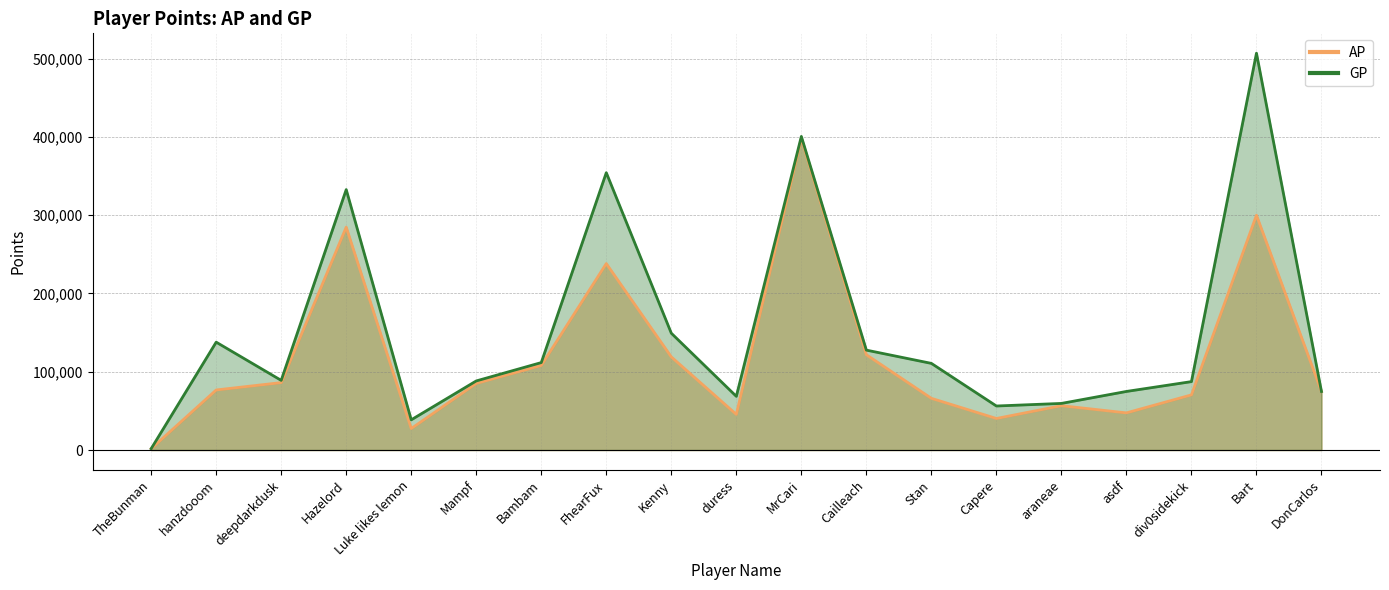

What is the greatest value displayed?

506874